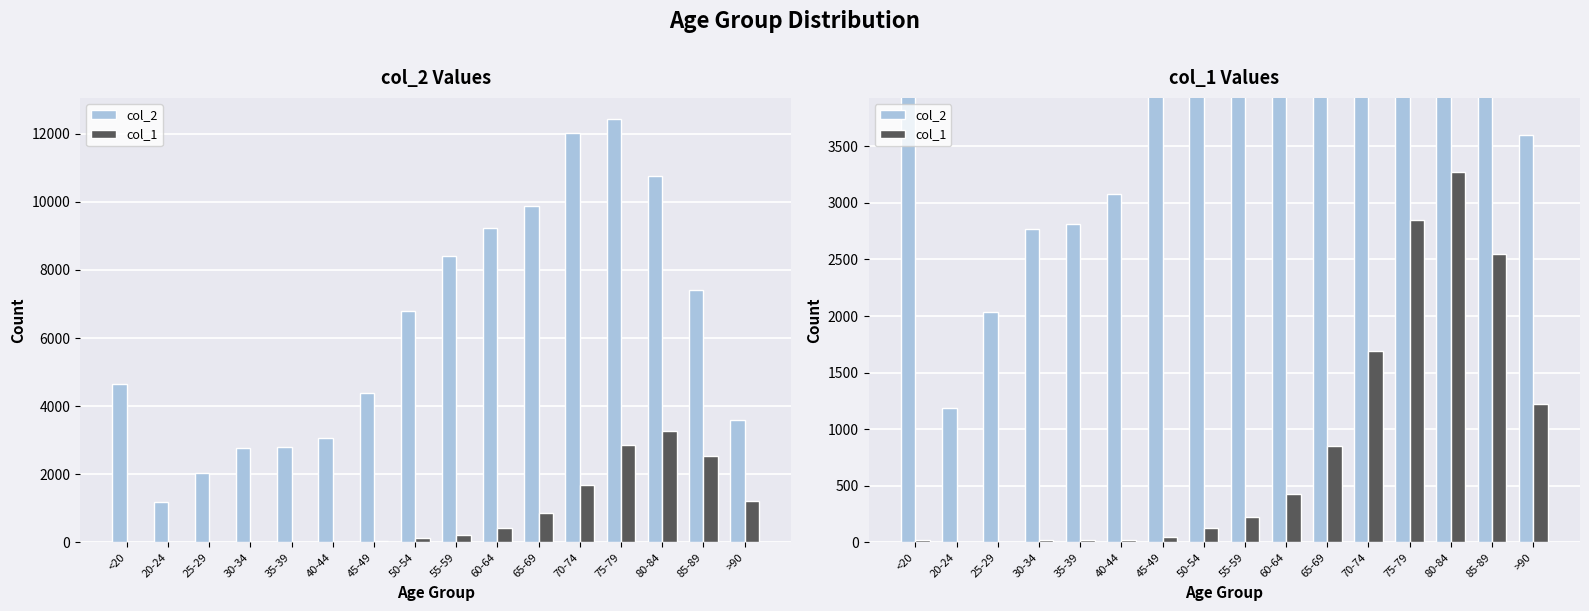

What is the approximate value of col_2 at >90, to the nearest 10?

3600